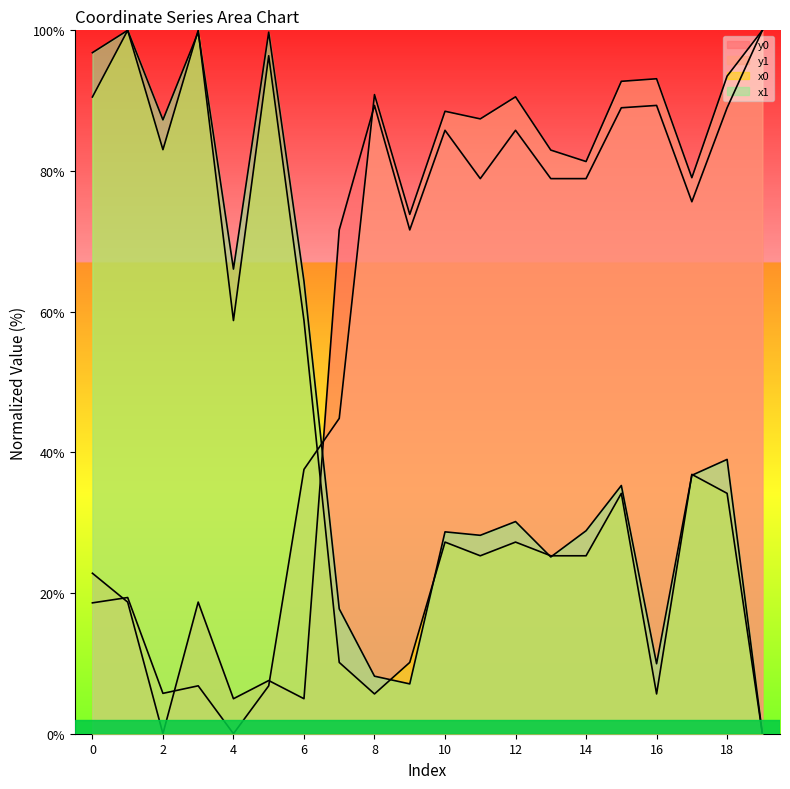

How many categories are shown in the chart?

20